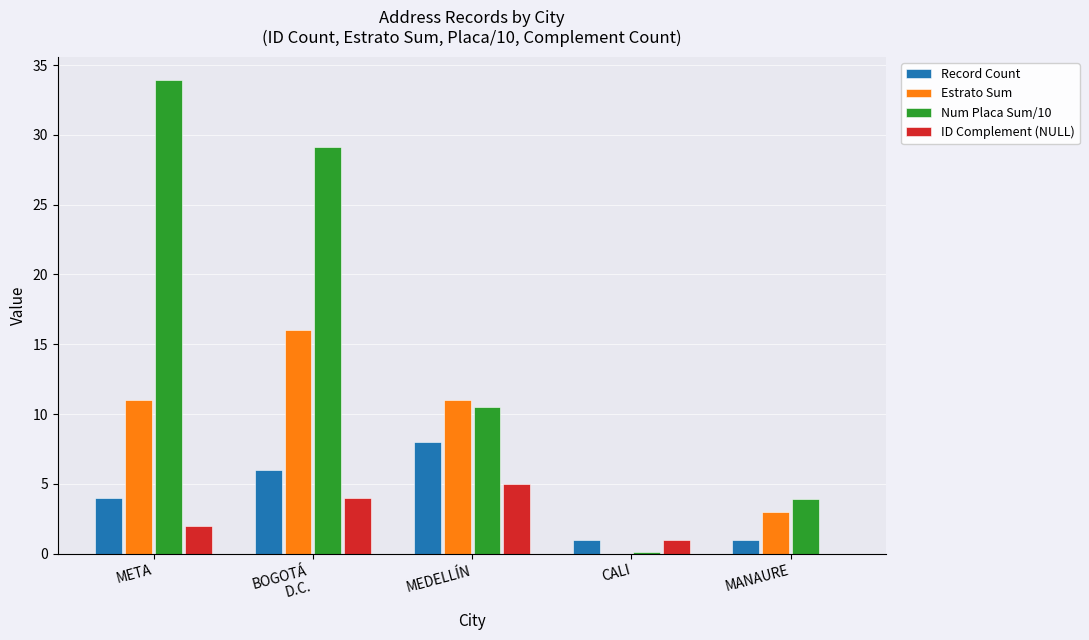

What is the highest value of the Estrato Sum series?

16.0